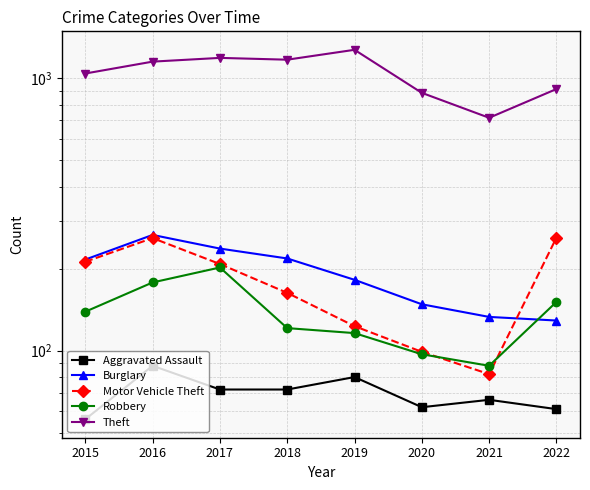

In Aggravated Assault, how many points are higher than both neighbors (excluding endpoints)?

3